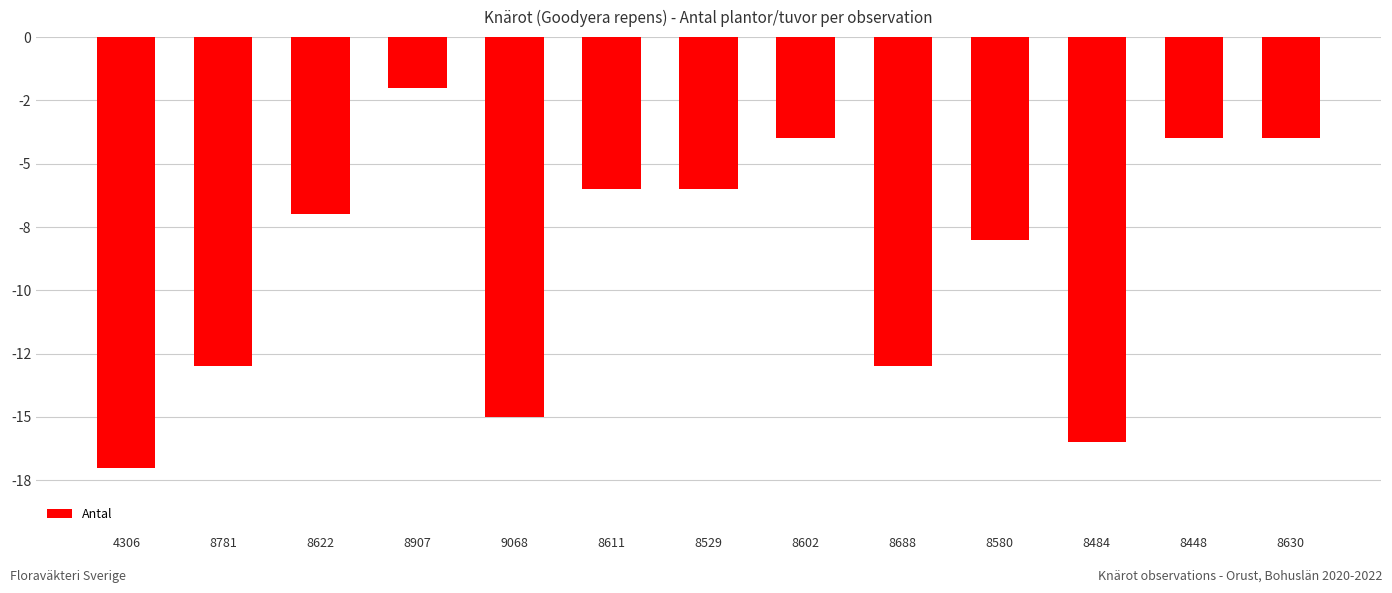

Does the chart contain stacked bars?

No